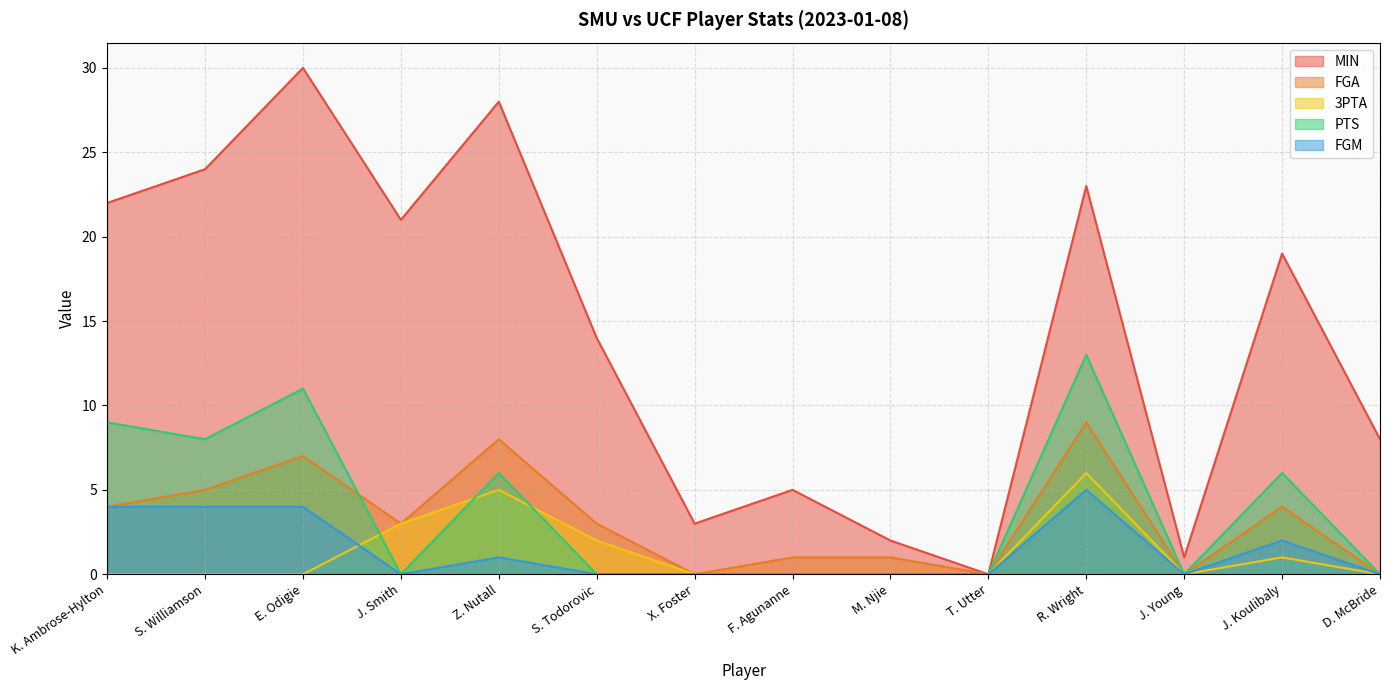

Rank the series by their maximum value, from lowest to highest.

FGM, 3PTA, FGA, PTS, MIN